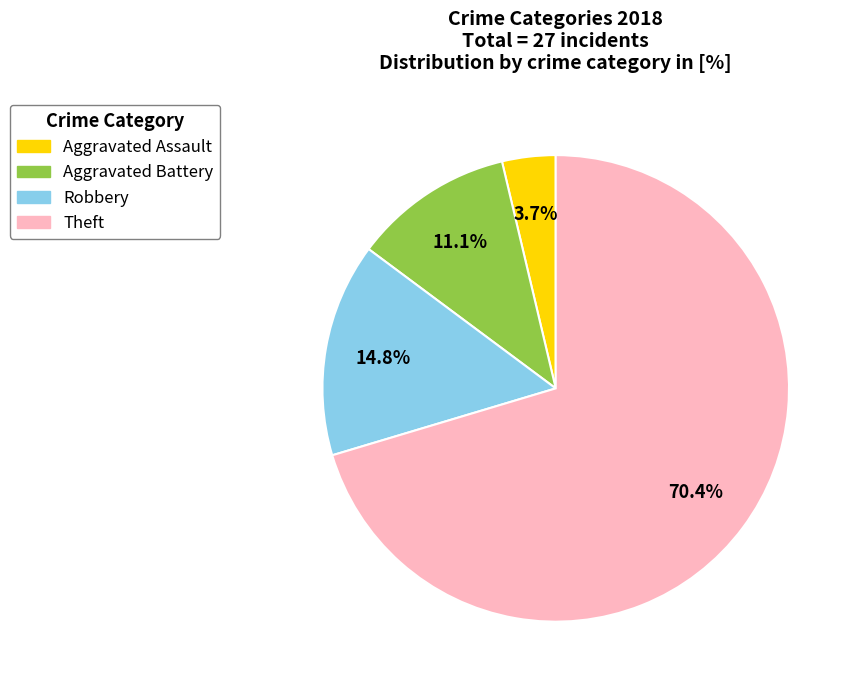

Does any single category account for the majority?

Yes